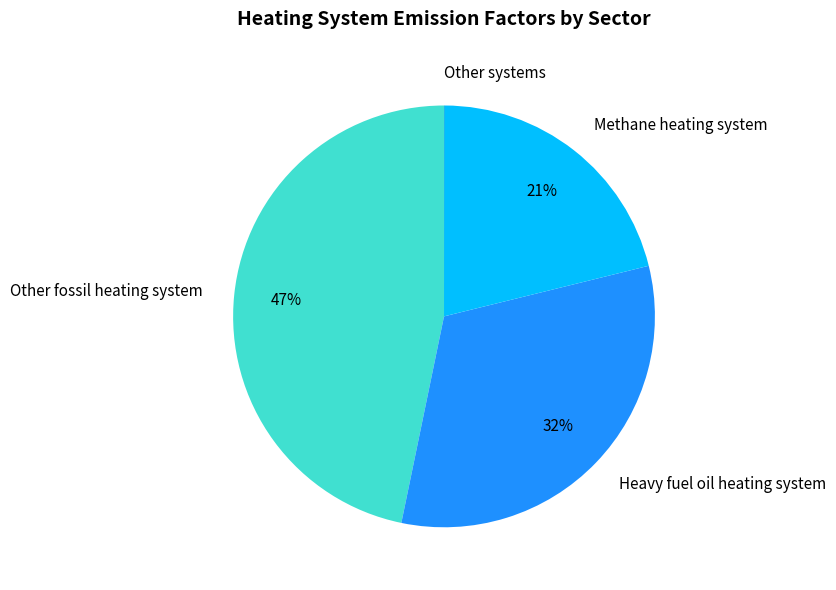

Which slice is the largest?

Other fossil heating system